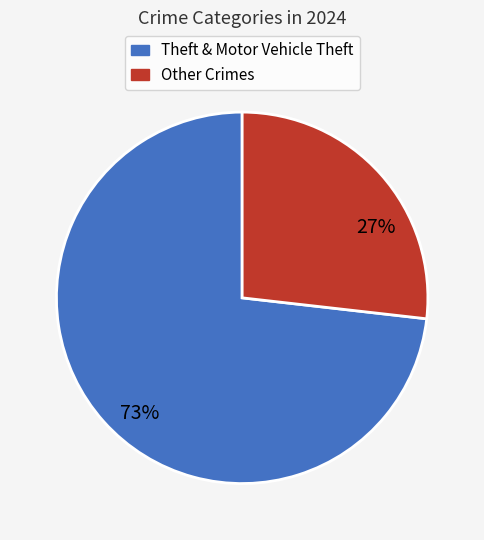

To the nearest percent, what is the combined percentage of Other Crimes and Theft & Motor Vehicle Theft?

100%